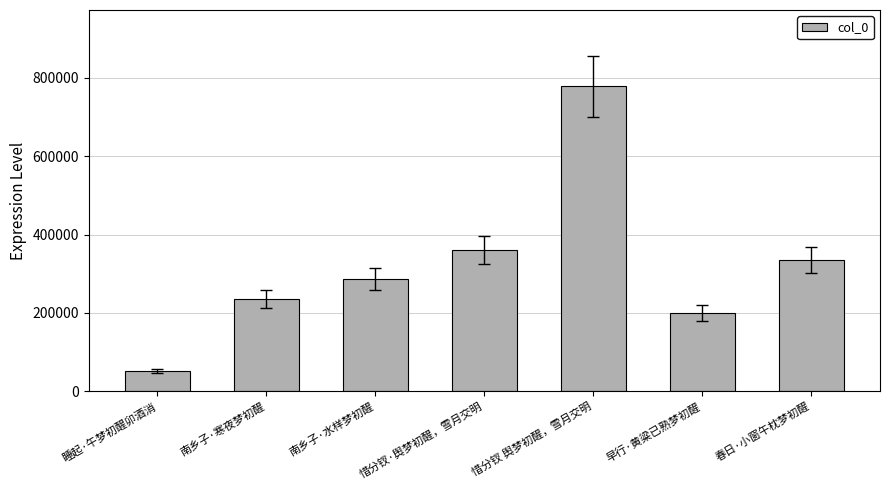

How many series are shown in this chart?

1